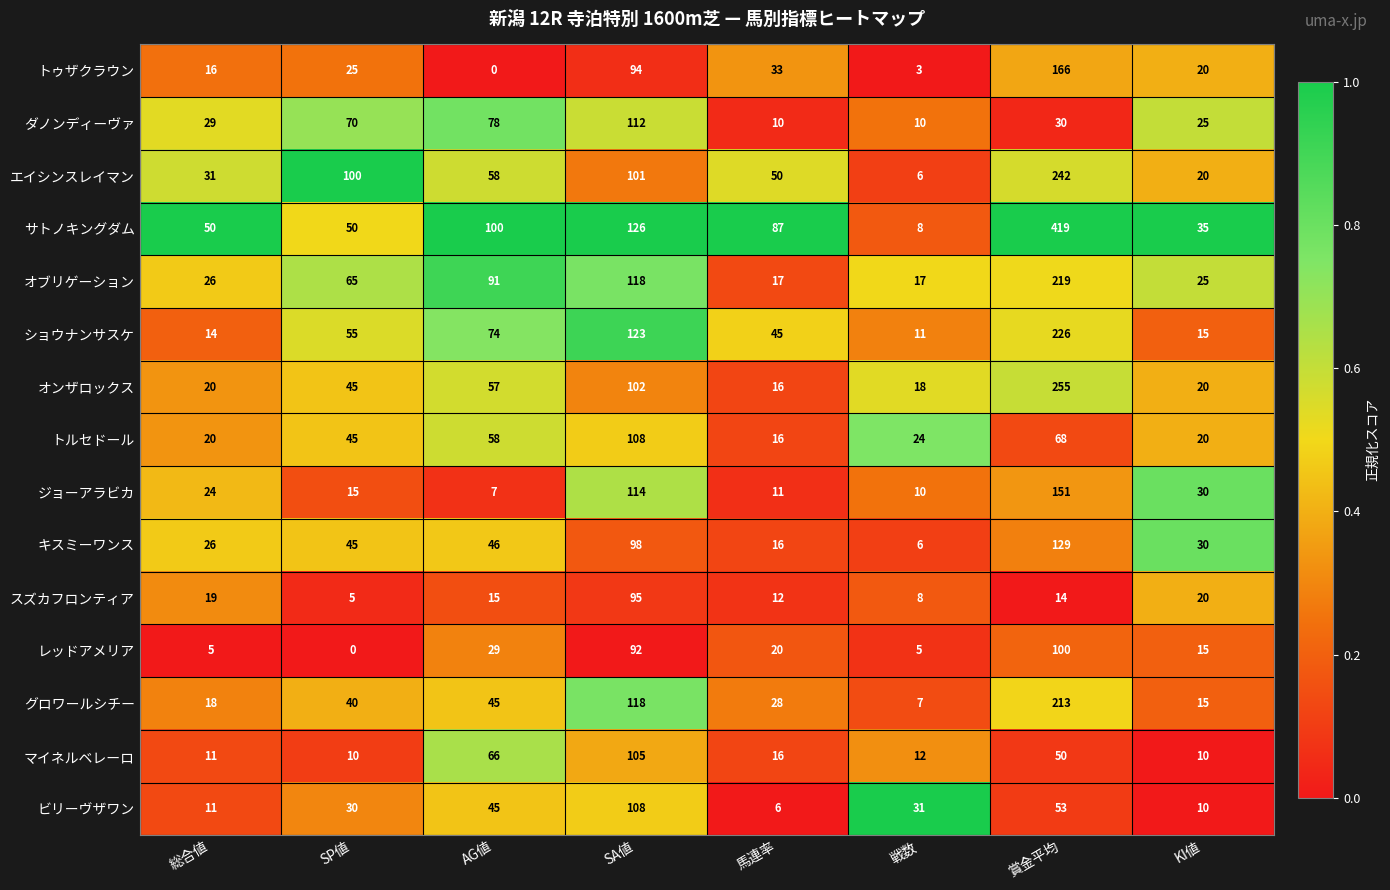

Which series changed the most between 戦数 and KI値?

サトノキングダム